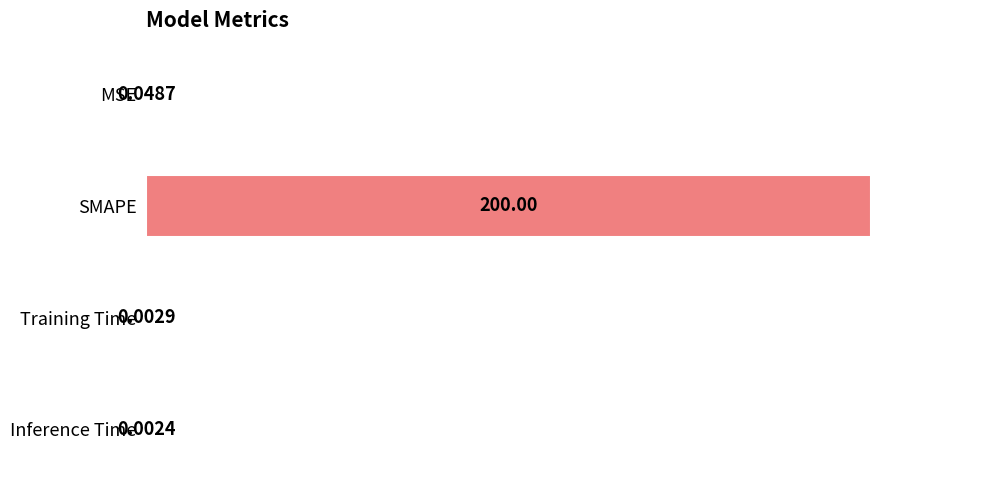

What is the change in value from SMAPE to Training Time?

-200.0